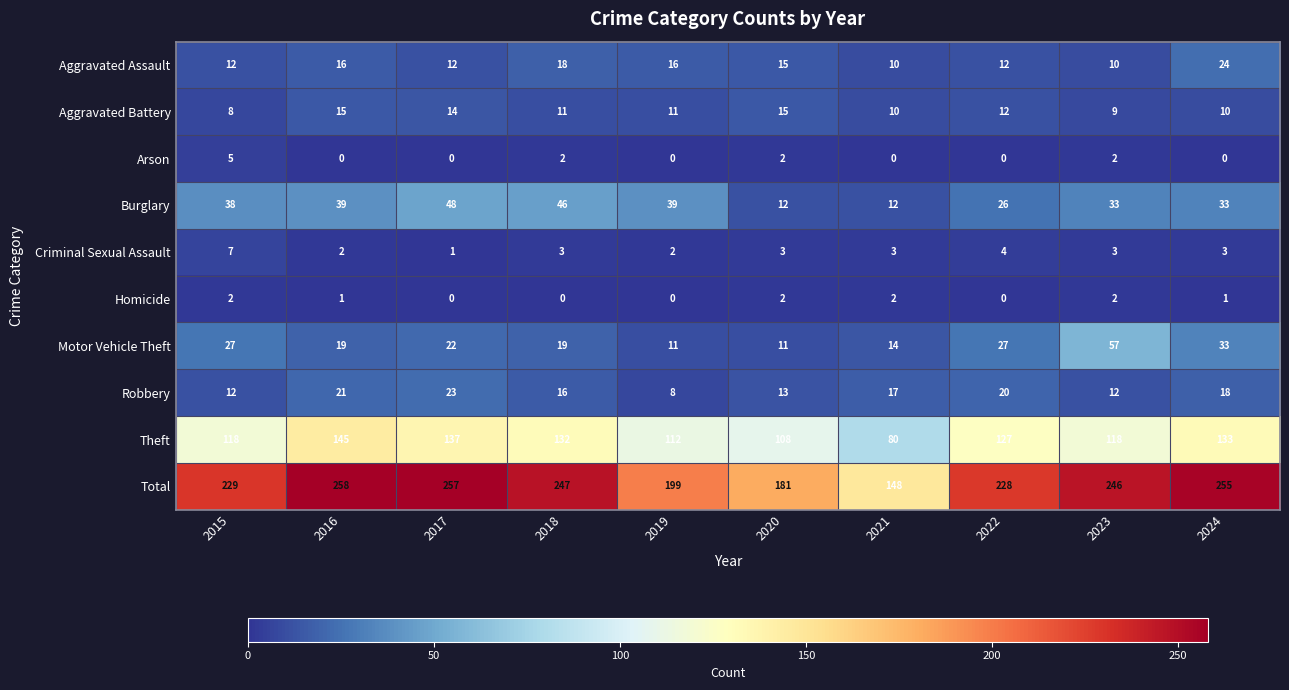

At 2018, list the series in order from smallest to largest.

Homicide, Arson, Criminal Sexual Assault, Aggravated Battery, Robbery, Aggravated Assault, Motor Vehicle Theft, Burglary, Theft, Total